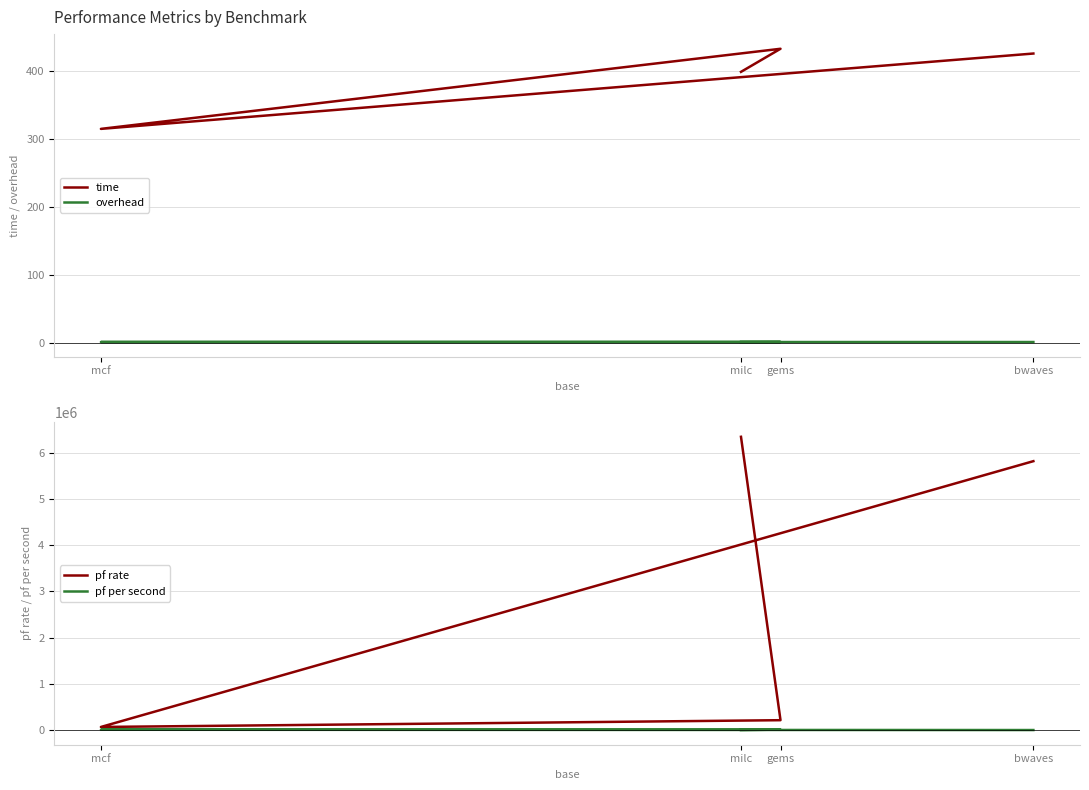

List the labels in order of overhead value, largest first.

gems, milc, mcf, bwaves